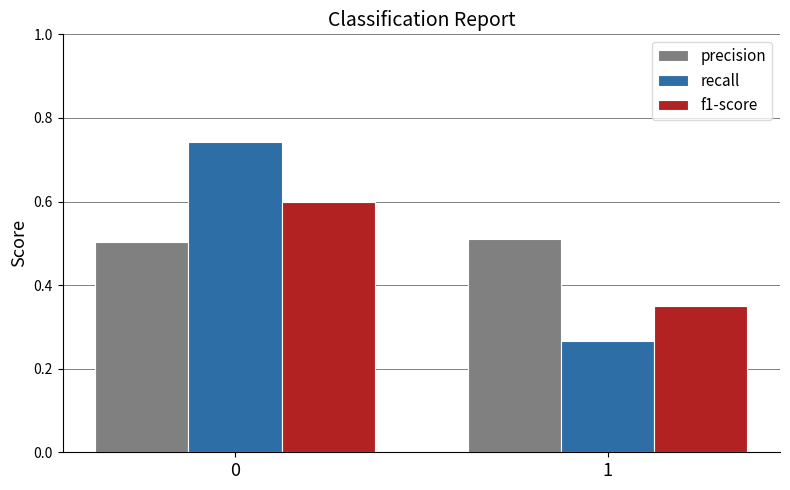

At 1, list the series in order from smallest to largest.

recall, f1-score, precision